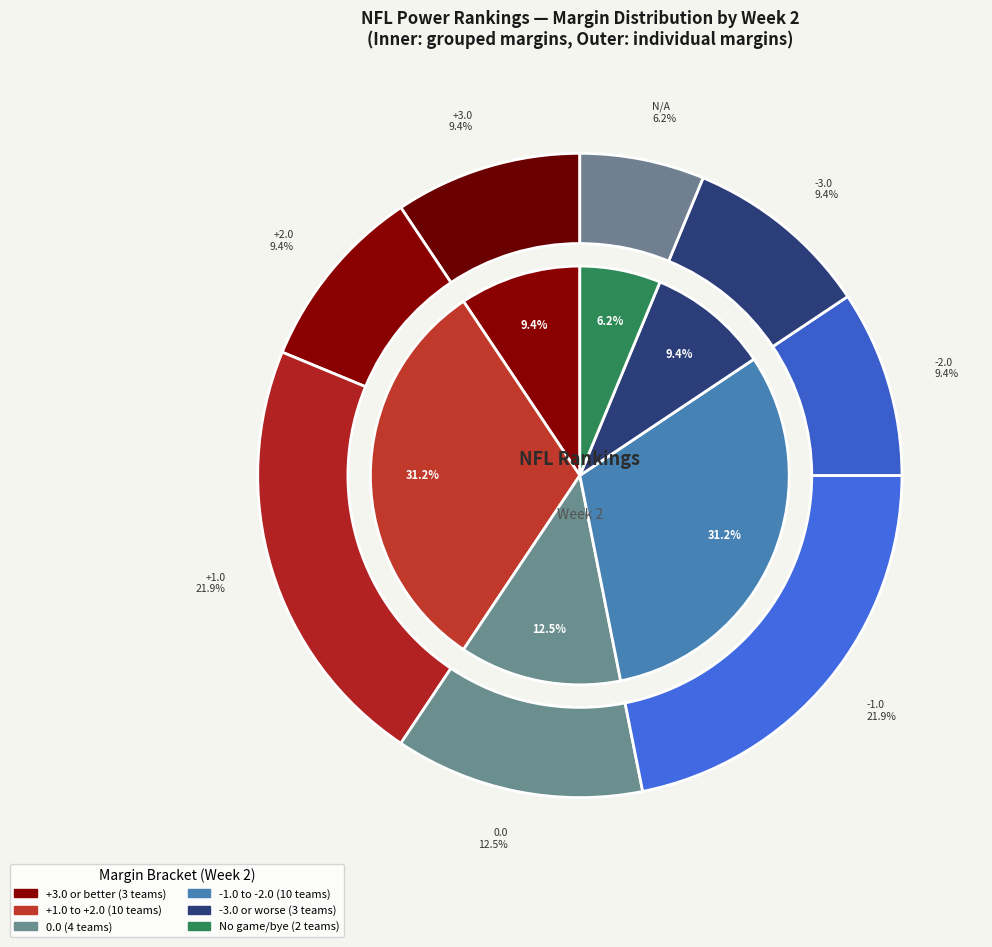

To the nearest percent, what is the difference between the largest and smallest slice percentages?

16%